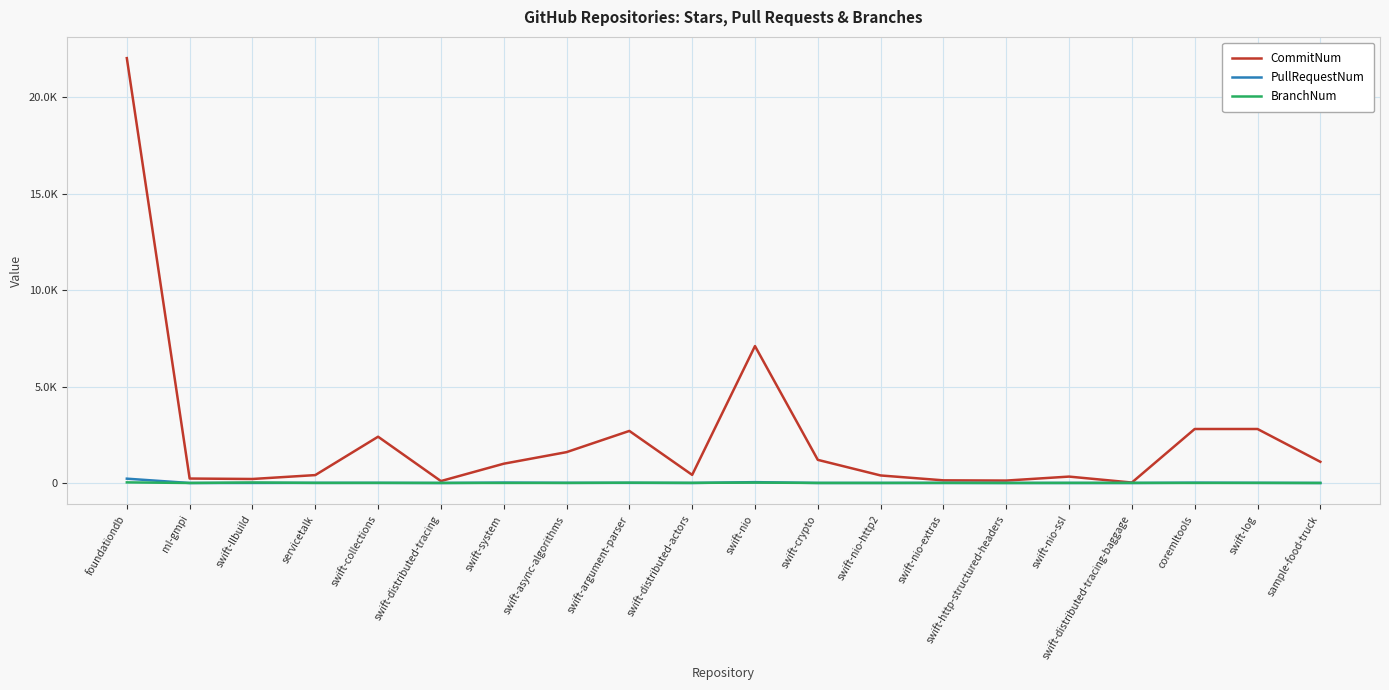

Is this an area chart (filled region under the line)?

No